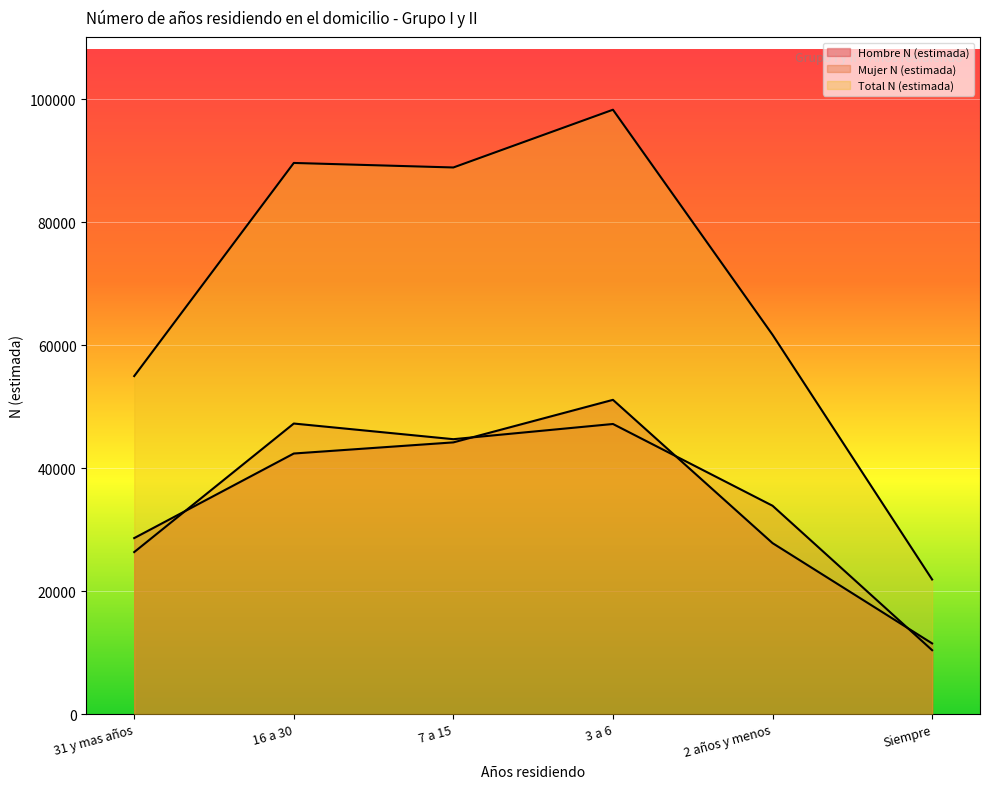

At 16 a 30, list the series in order from smallest to largest.

Hombre N (estimada), Mujer N (estimada), Total N (estimada)